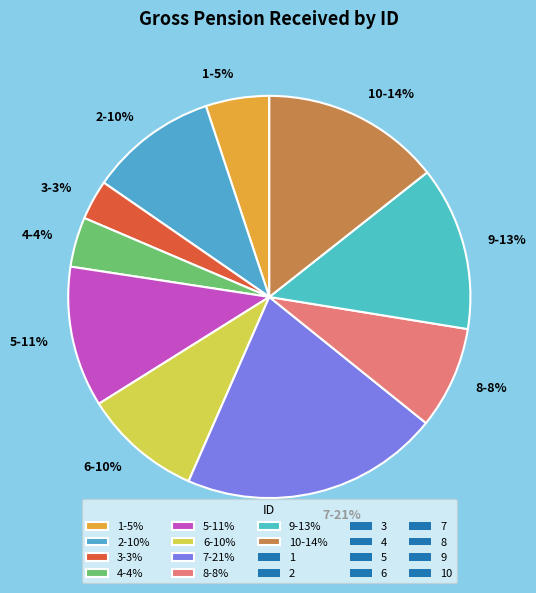

What is the largest slice in the pie chart?

7-21%